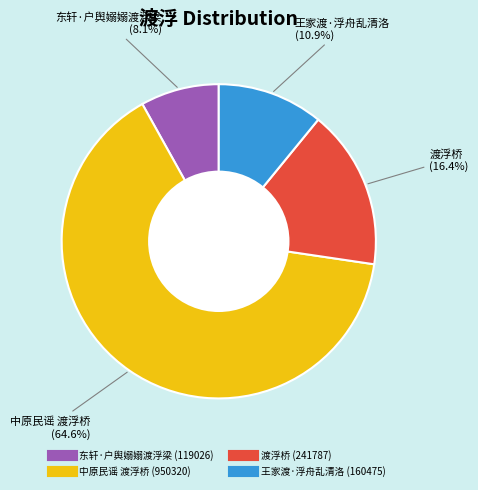

True or false: 中原民谣 渡浮桥 accounts for 78% of the total.

False